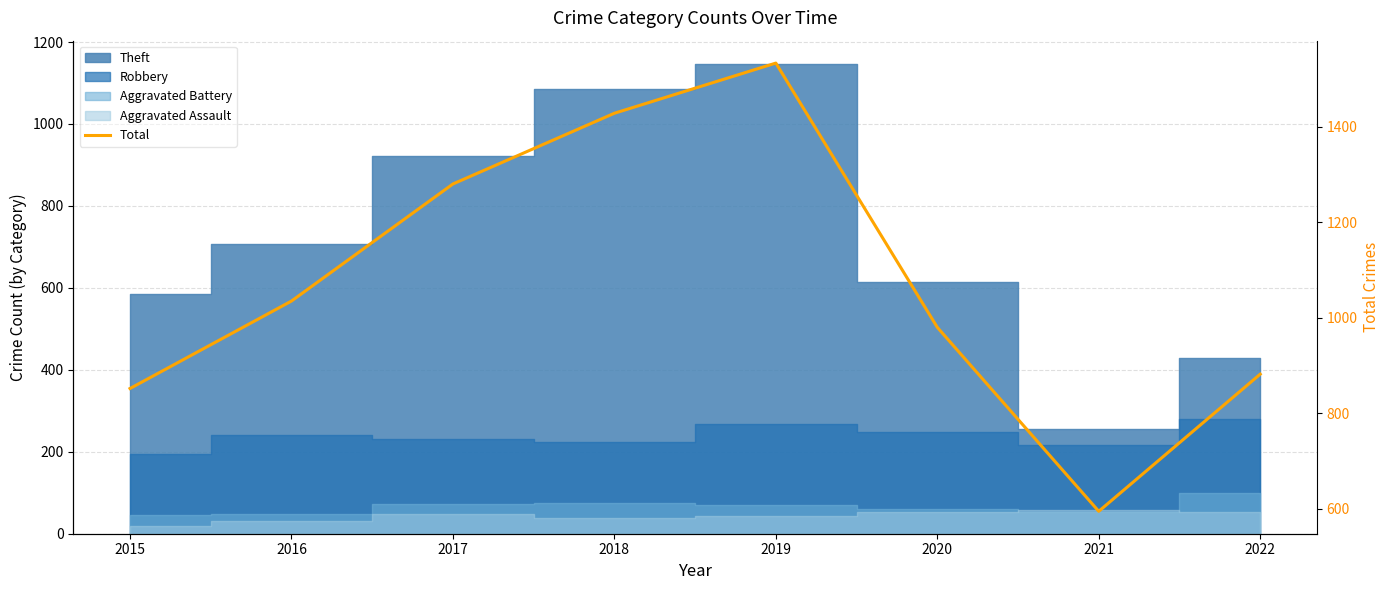

How many points are higher than both their immediate neighbors (excluding endpoints)?

1